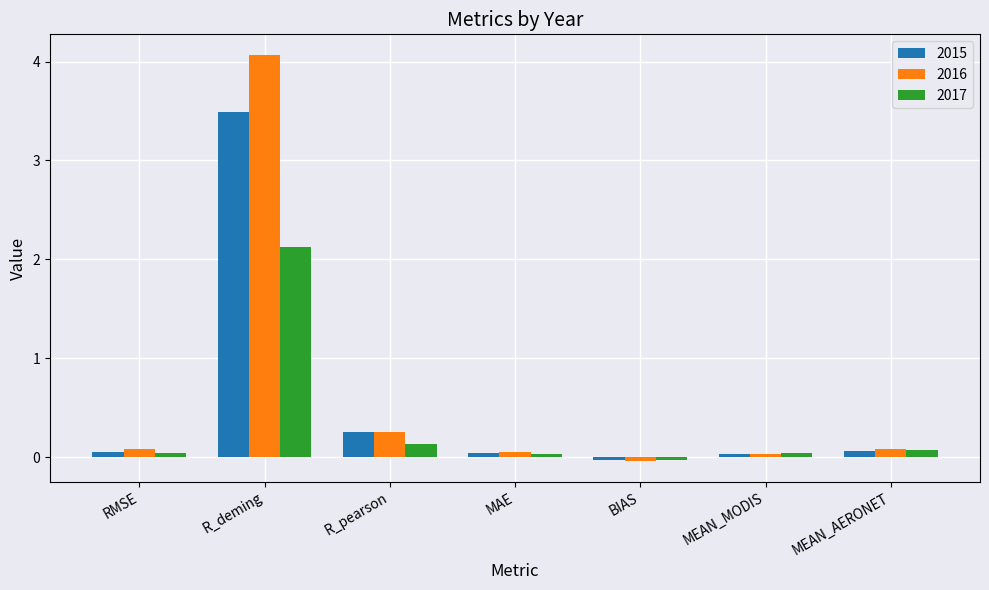

Which series has the largest total across all categories?

2016